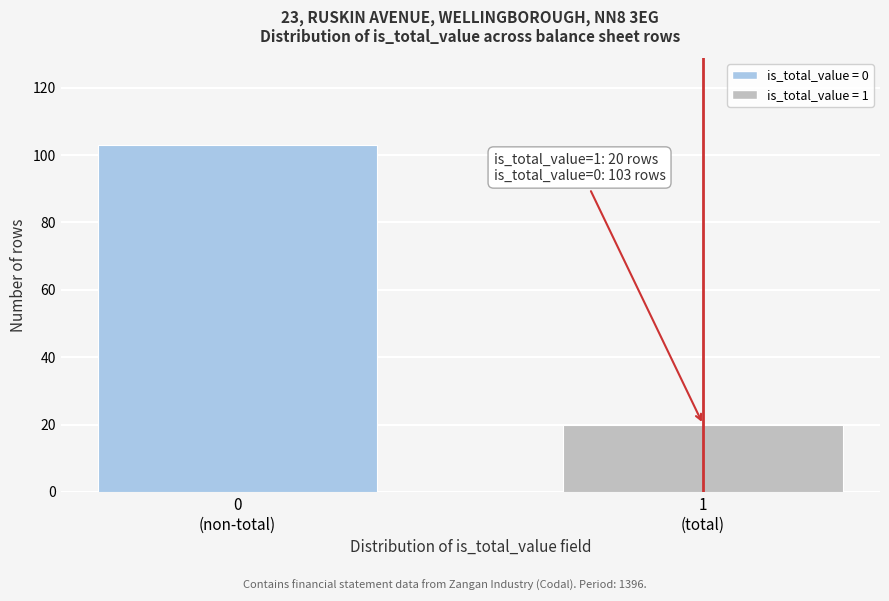

Reading left to right, extract all data points from this chart.

103	20